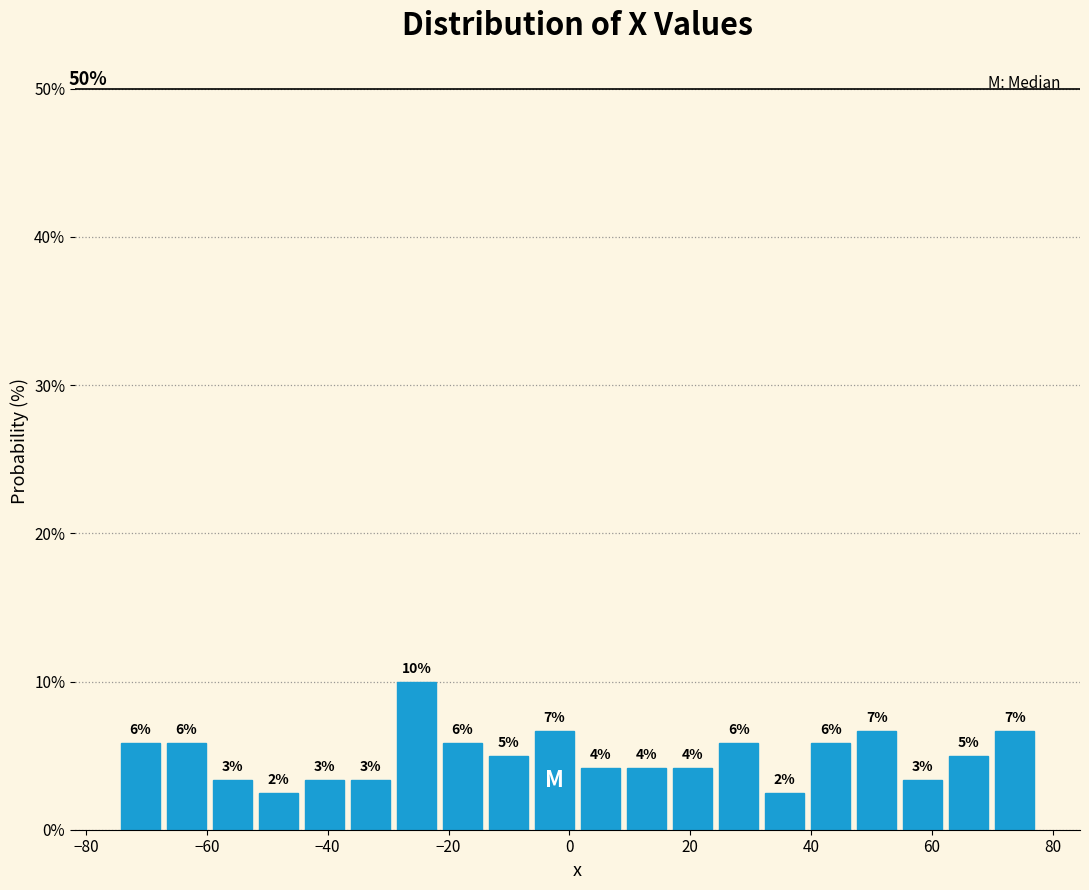

Read against the x-axis, roughly where is the centre of the tallest bar?

-26